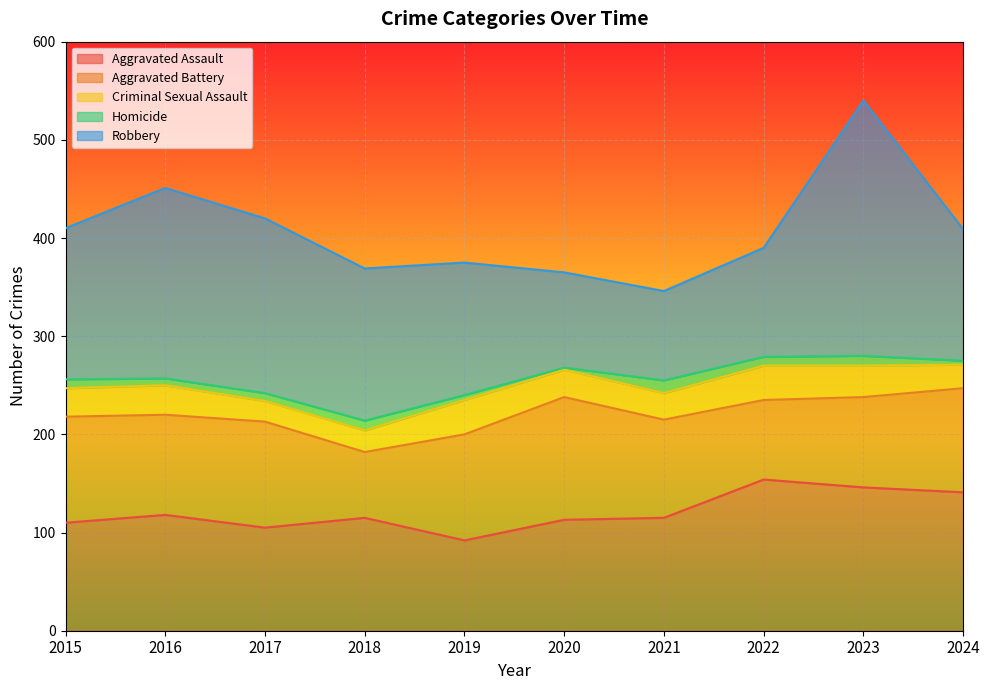

In Robbery, how many points are lower than both neighbors (excluding endpoints)?

1